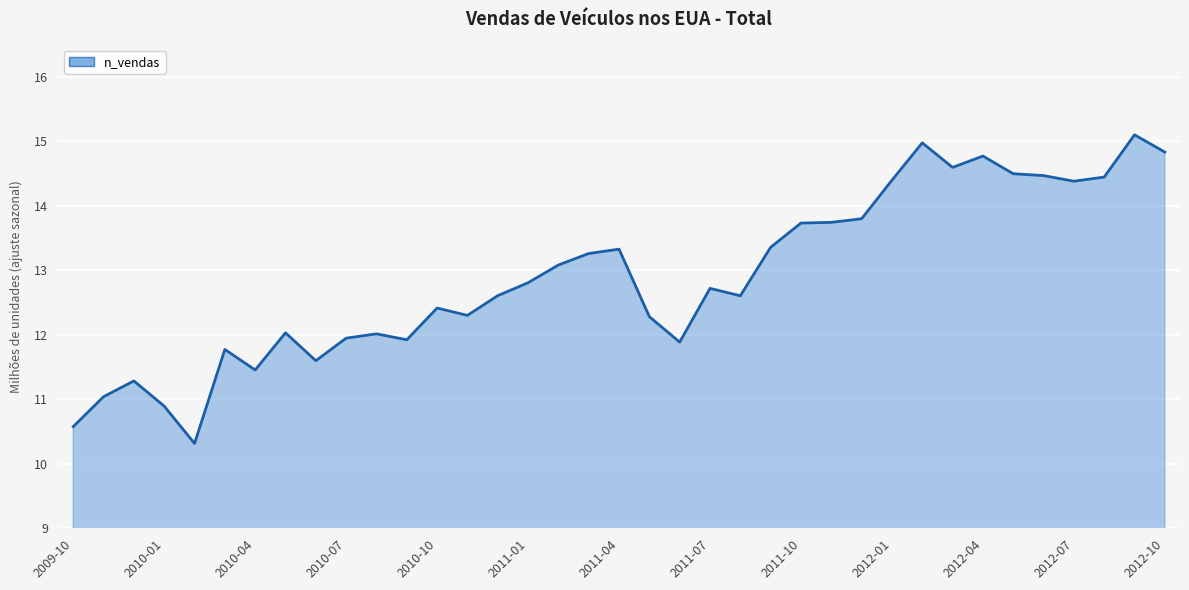

What is the maximum value shown in the chart?

15.1